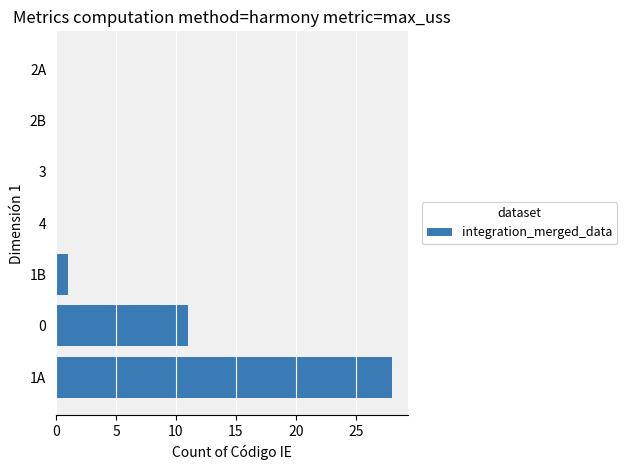

Reading bottom to top, transcribe all the data shown in this chart.

1A=28	0=11	1B=1	4=0	3=0	2B=0	2A=0